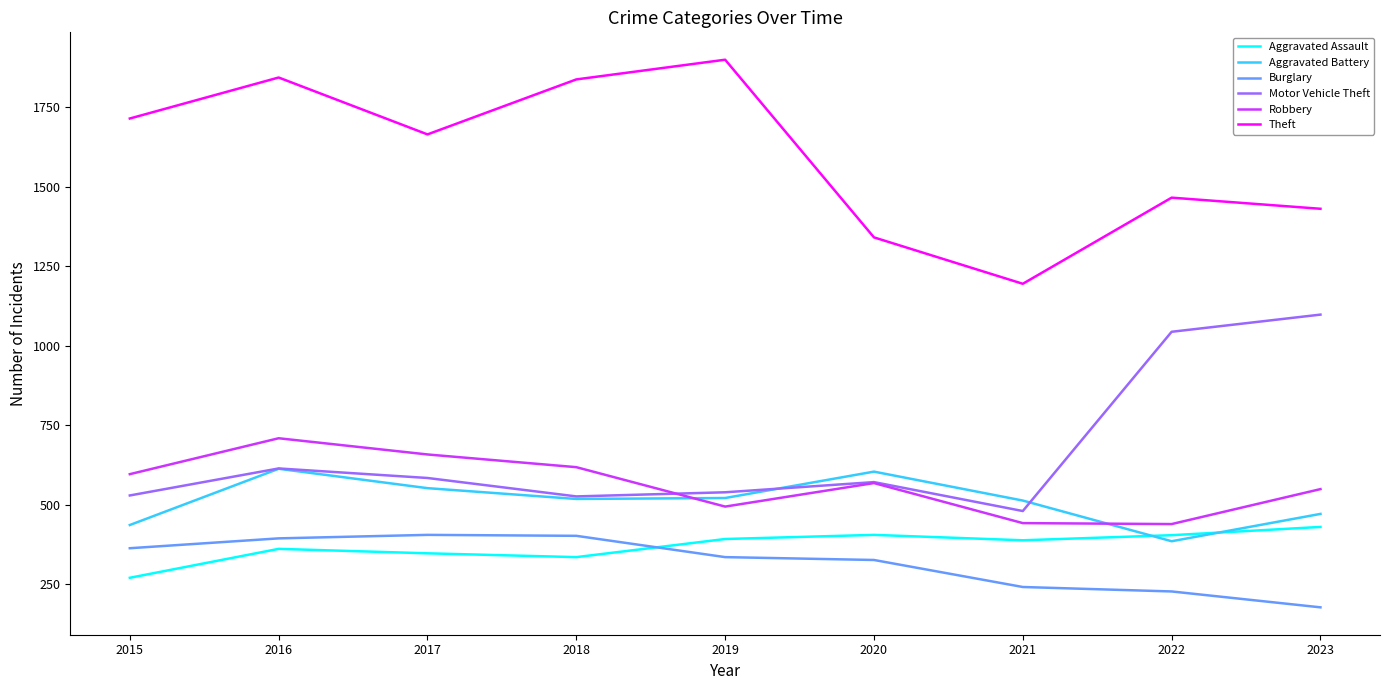

What is the difference between the Aggravated Assault values at 2015 and 2016?

91